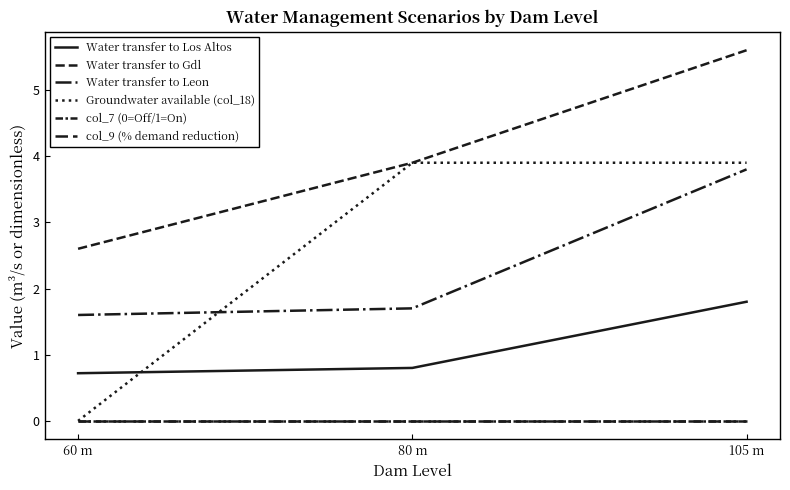

Does the chart display data point markers on the line(s)?

No